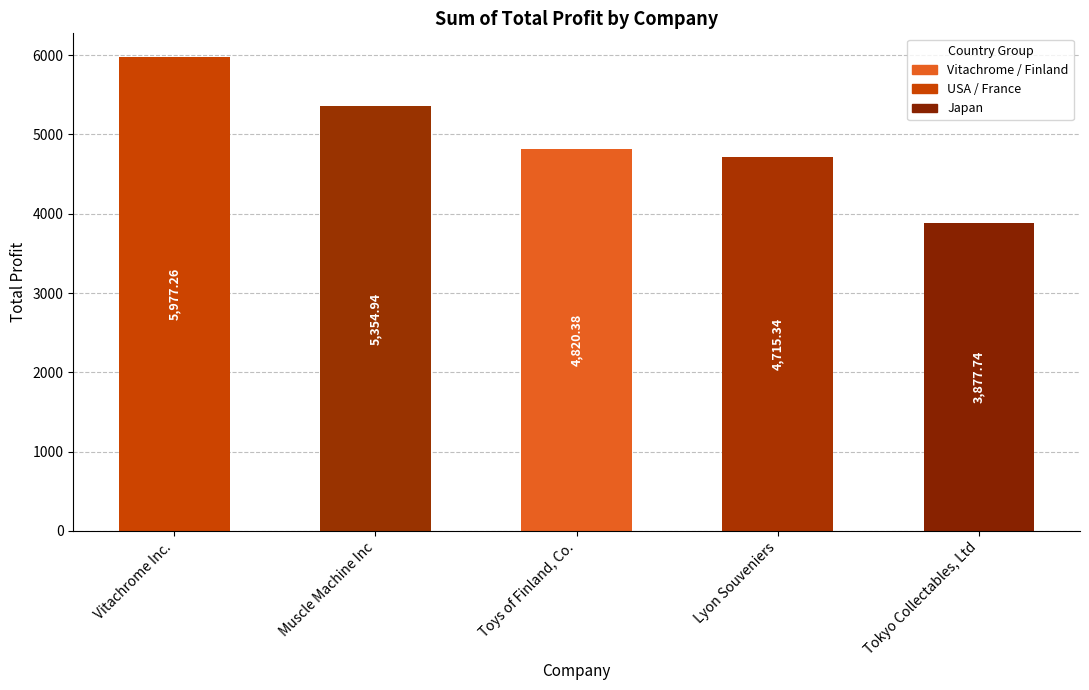

What is the average value?

4949.1